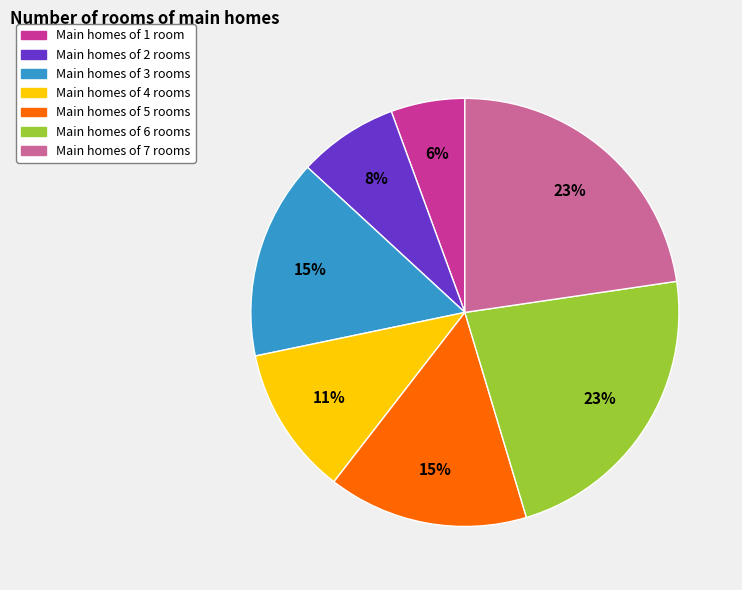

Does any single category account for the majority?

No